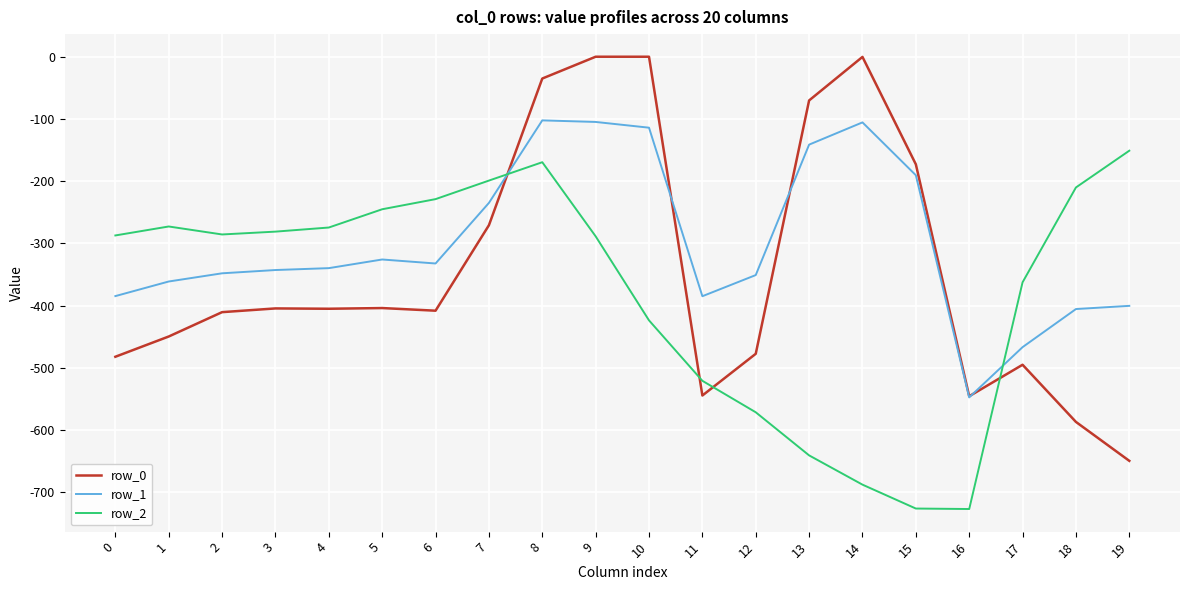

What is the minimum value shown in the chart?

-726.6